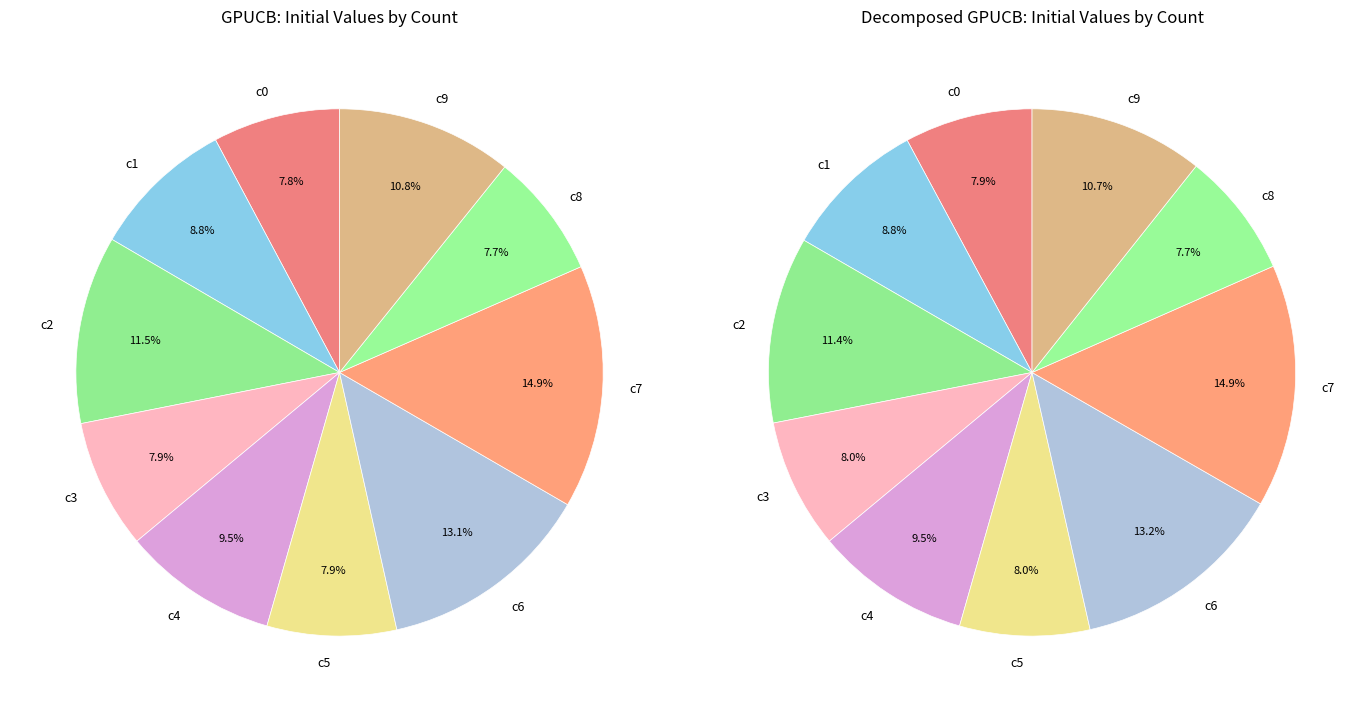

Is there any slice that represents more than half of the pie?

No